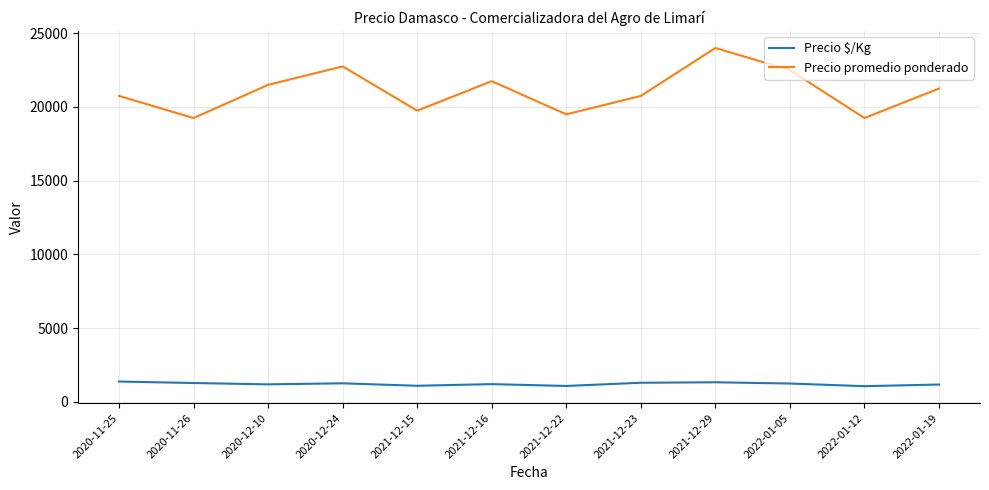

True or false: Precio $/Kg and Precio promedio ponderado cross at least once.

False